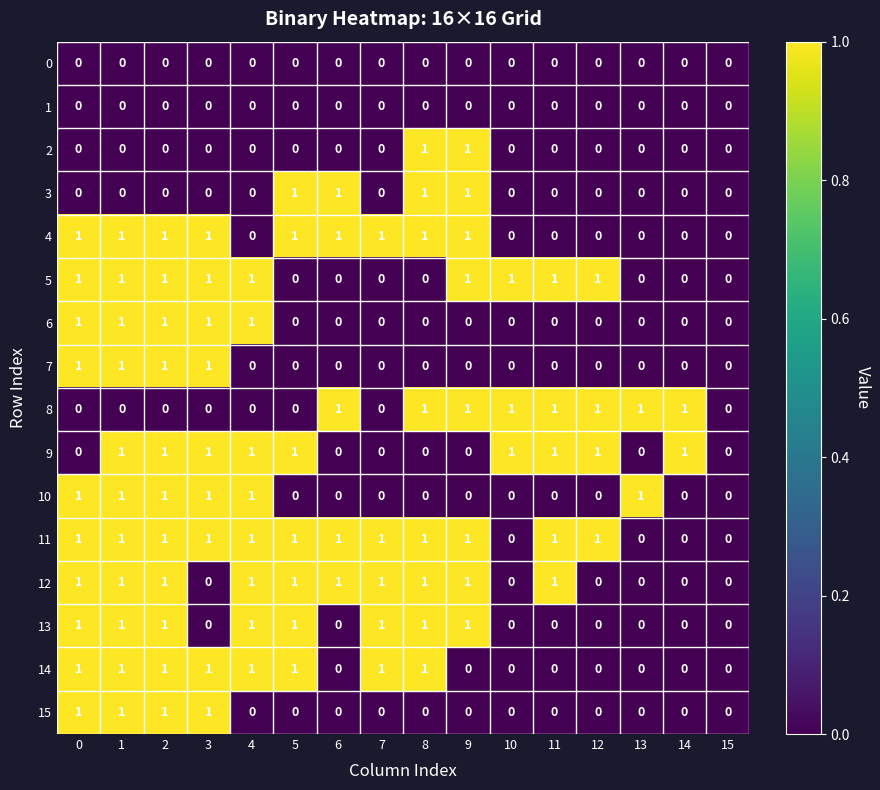

Is the value of 0 at 0 greater than the value of 11 at 5?

No